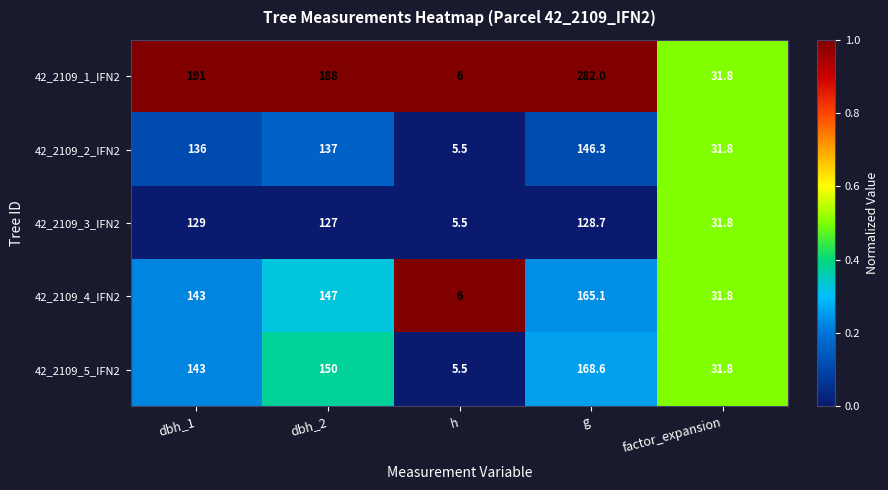

How many categories are shown in the chart?

5